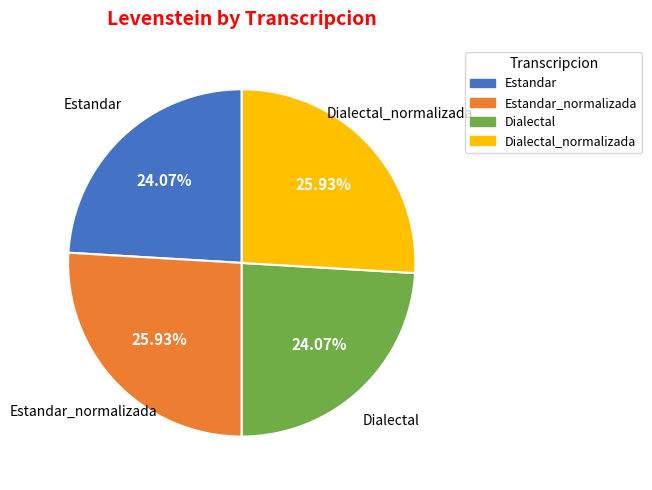

To the nearest percent, what is the difference between the Dialectal_normalizada and Estandar slice percentages?

2%